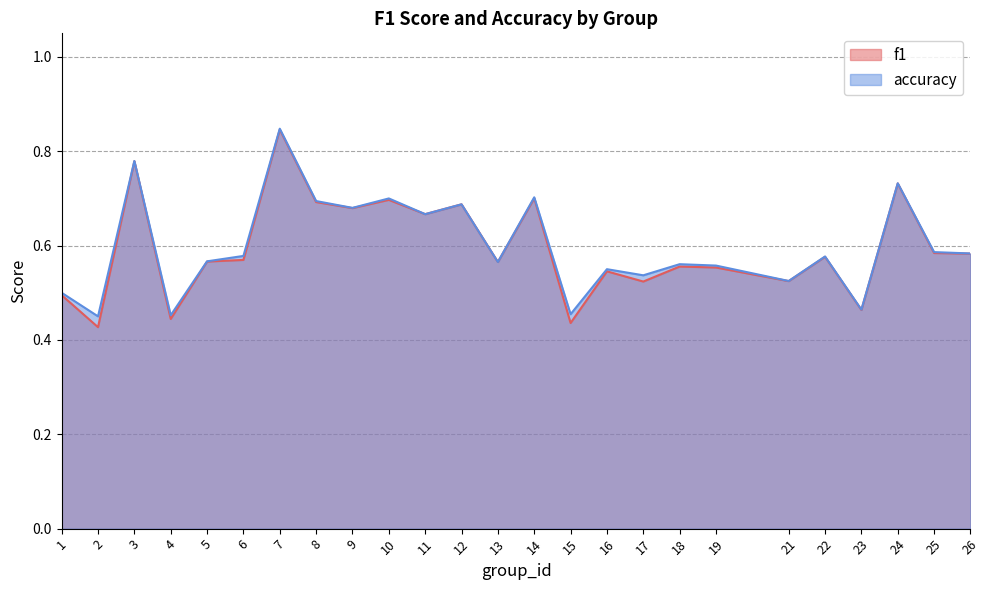

Between 22 and 24, which is larger?

24